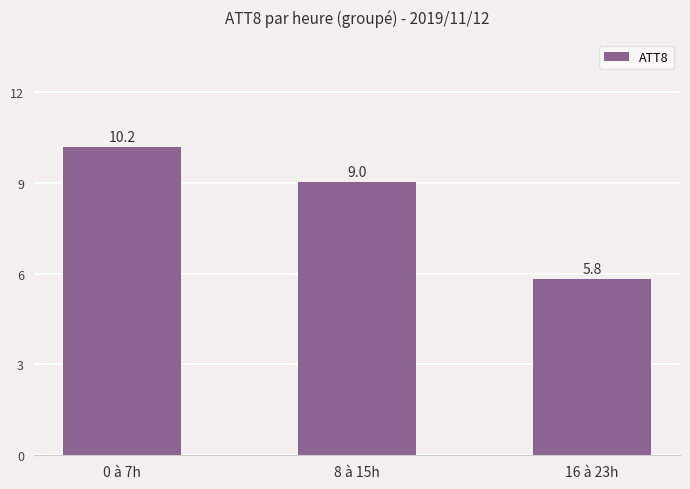

What is the change in value from 8 à 15h to 16 à 23h?

-3.2